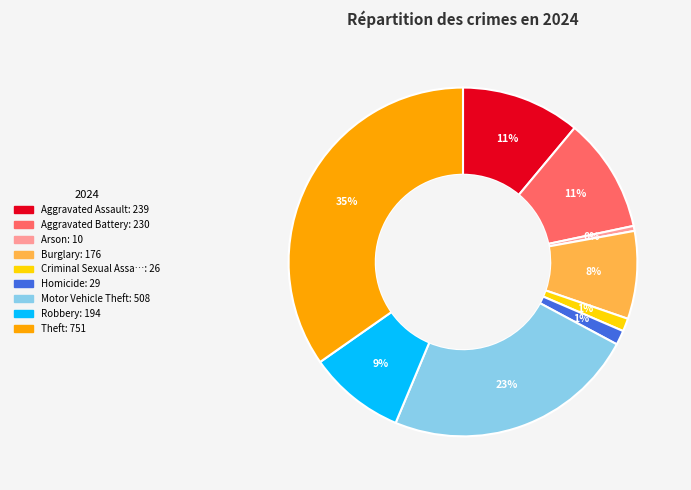

Does any single category account for the majority?

No